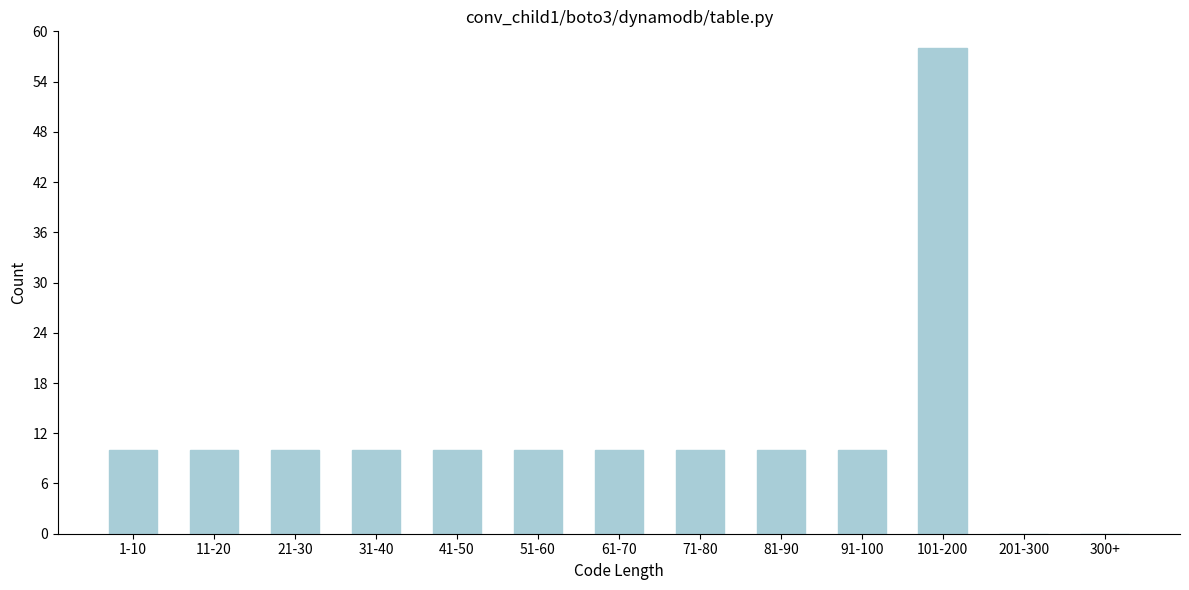

Reading left to right, what are all the values shown in this chart?

1-10=10	11-20=10	21-30=10	31-40=10	41-50=10	51-60=10	61-70=10	71-80=10	81-90=10	91-100=10	101-200=58	201-300=0	300+=0